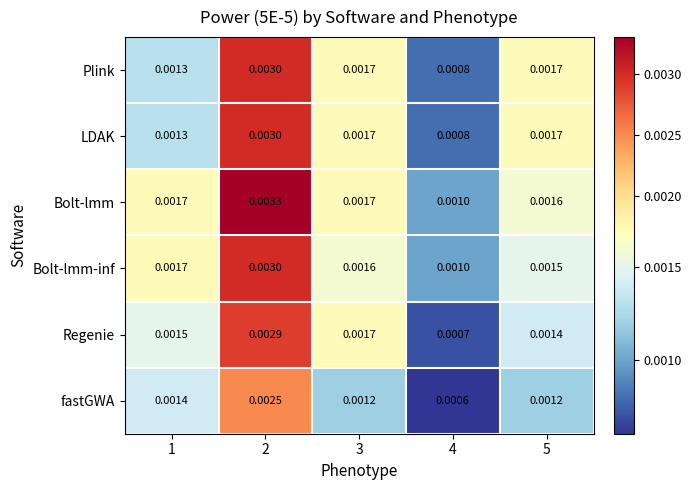

Between 3 and 5, which series saw the biggest shift?

Regenie